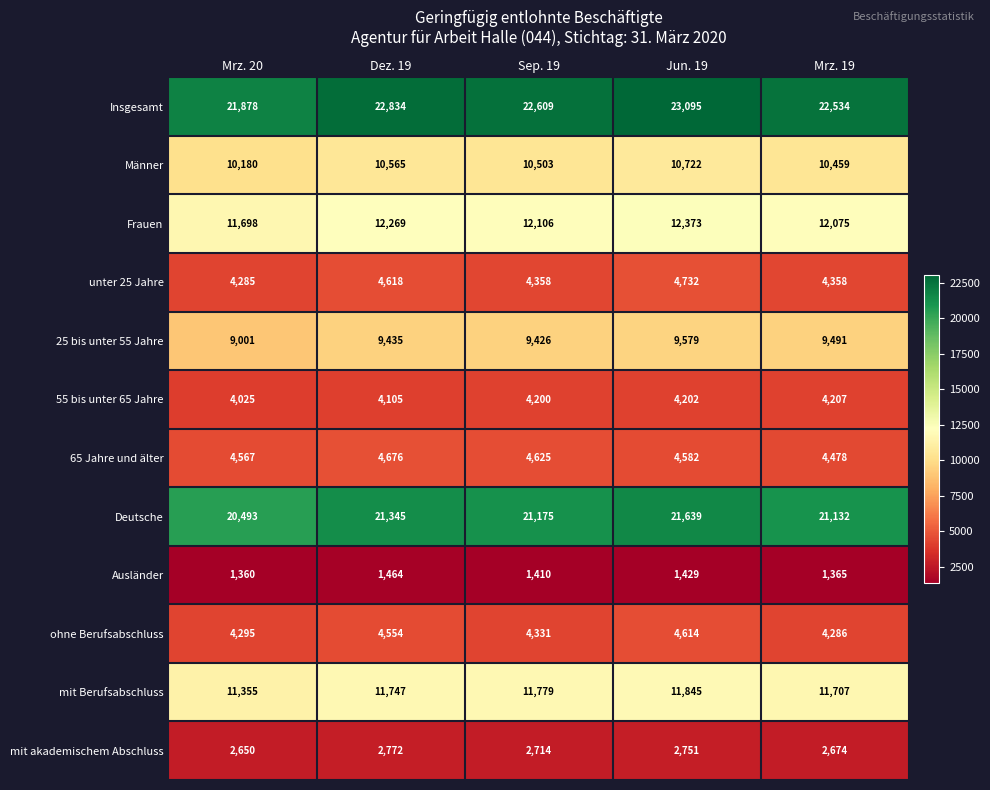

What is the greatest value displayed?

23095